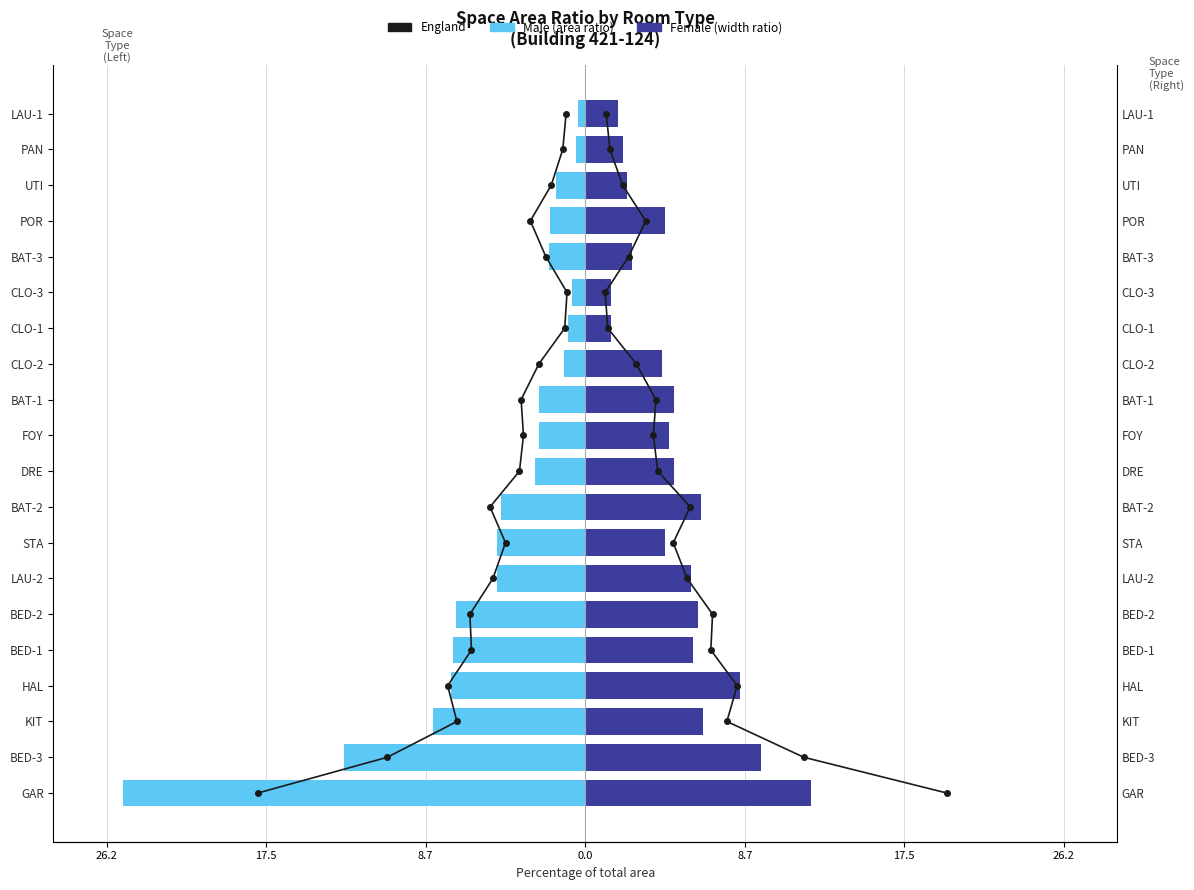

What is the maximum value for Female?

12.4